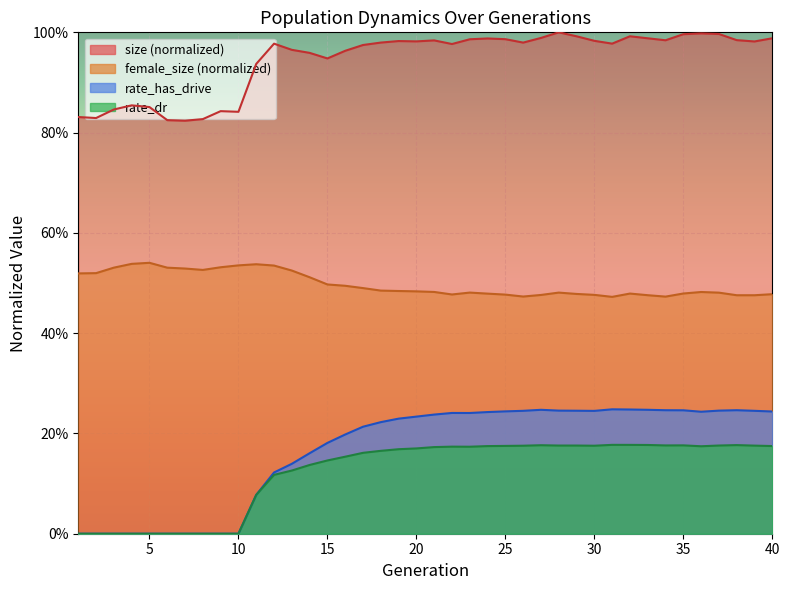

Rank the categories by rate_dr value from lowest to highest.

1, 2, 3, 4, 5, 6, 7, 8, 9, 10, 11, 12, 13, 14, 15, 16, 17, 18, 19, 20, 21, 23, 22, 36, 24, 40, 25, 30, 26, 39, 28, 29, 37, 34, 35, 27, 38, 33, 32, 31